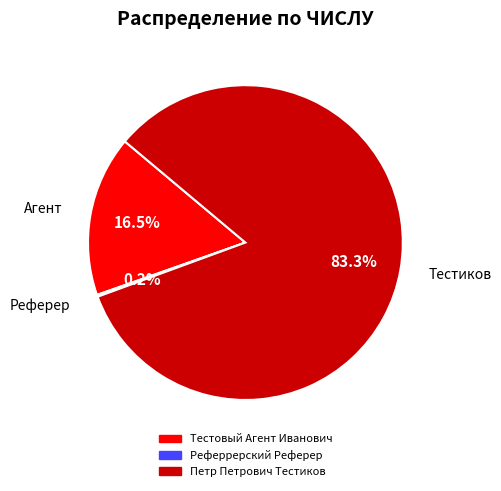

To the nearest percent, what is the average slice percentage?

33%